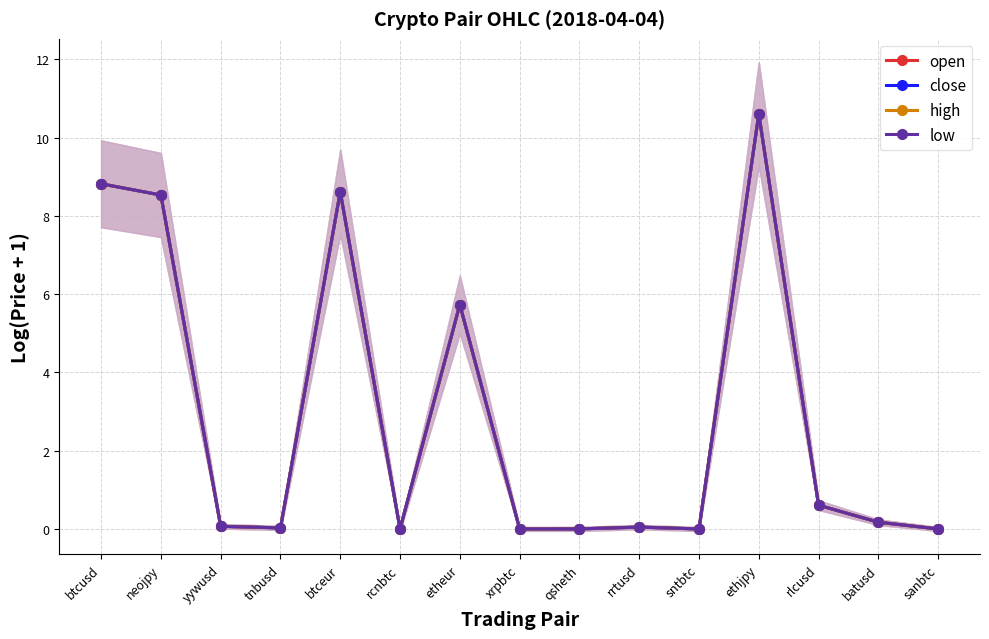

How many interior local valleys does the open series have?

4